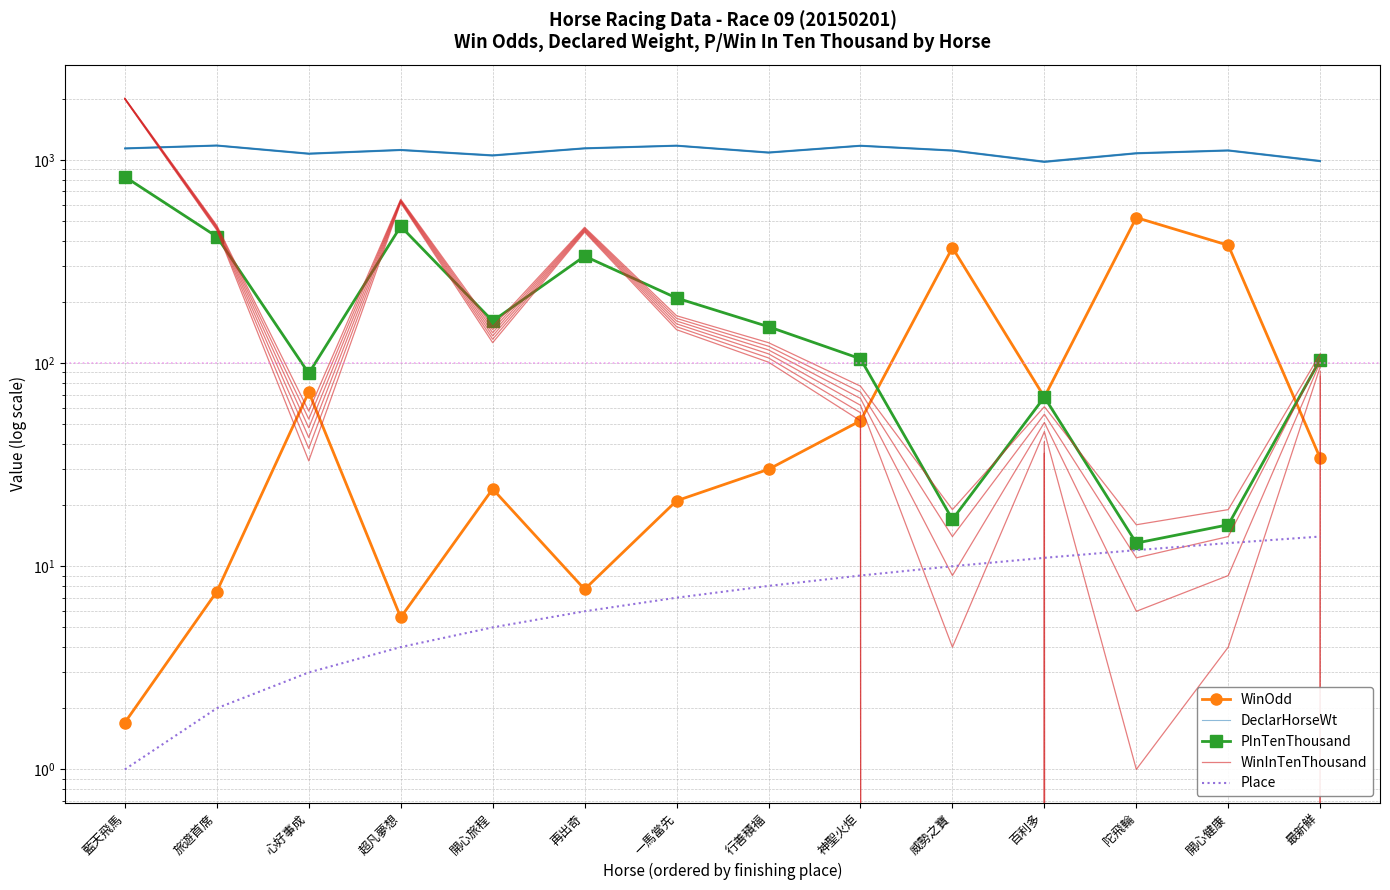

Is the value of DeclarHorseWt at 開心健康 greater than the value of WinInTenThousand at 超凡夢想?

Yes